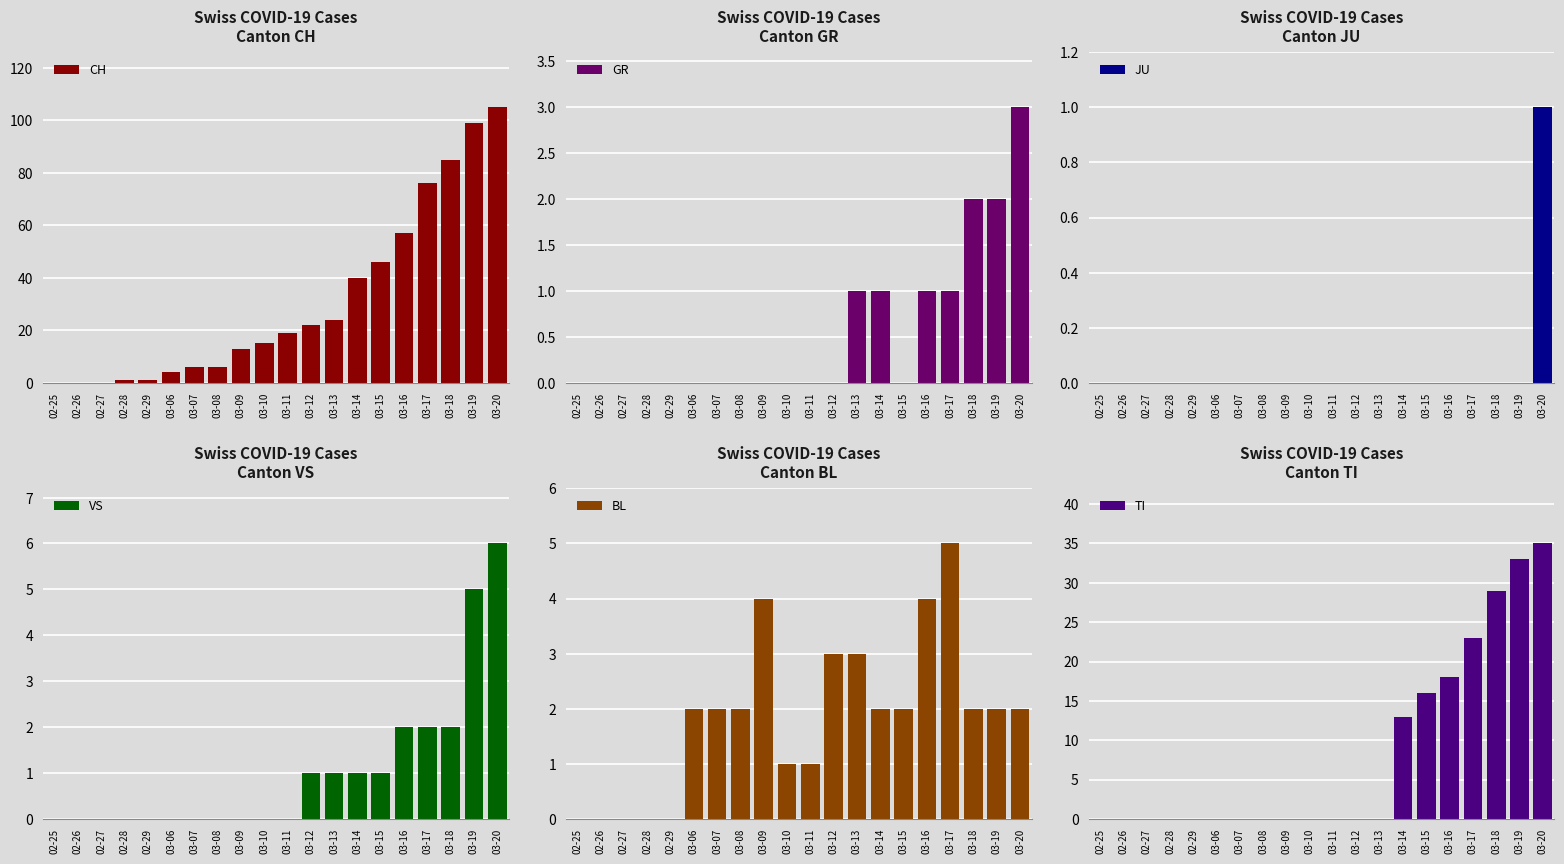

Does the chart contain any negative values?

No